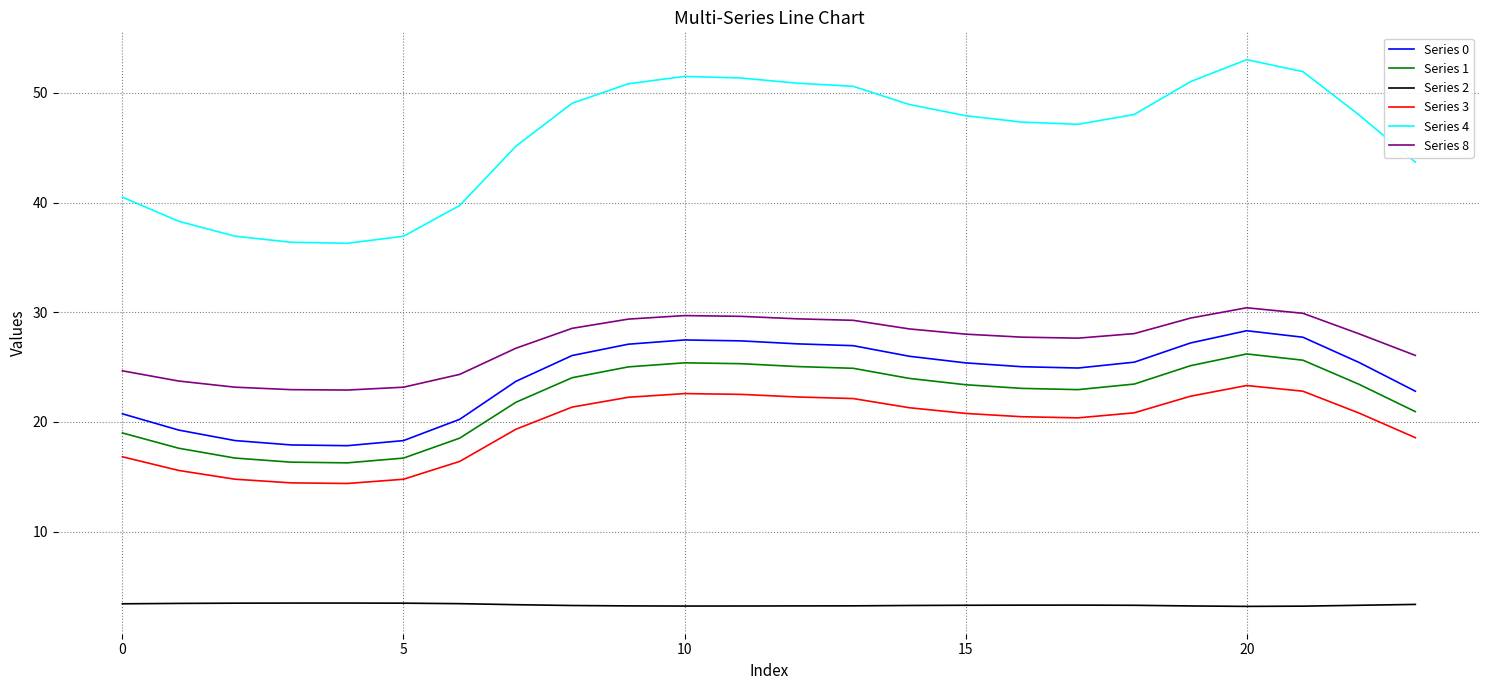

True or false: Series 4 and Series 8 cross at least once.

False